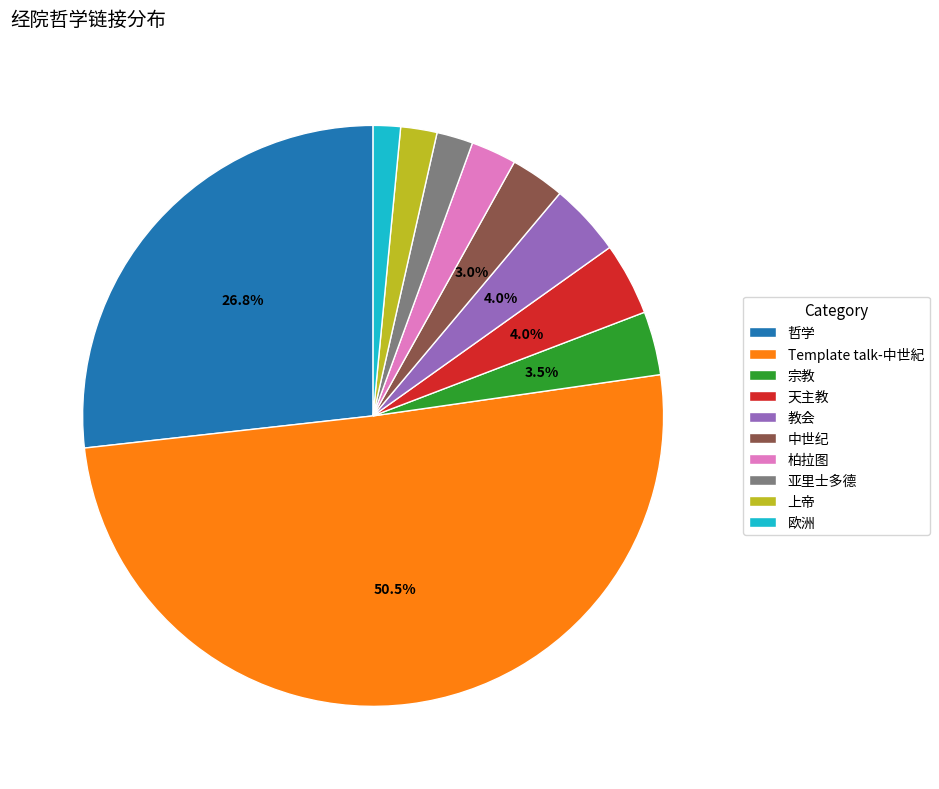

Which category accounts for the majority?

Template talk-中世紀